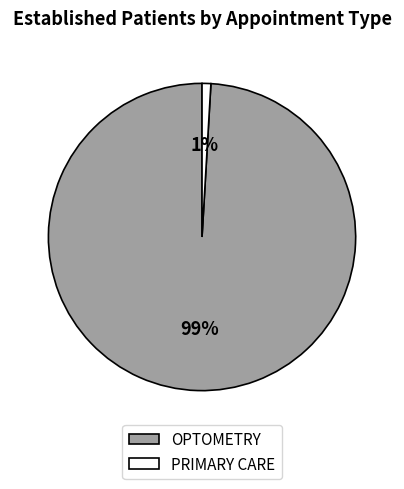

To the nearest percent, what is the average slice percentage?

50%